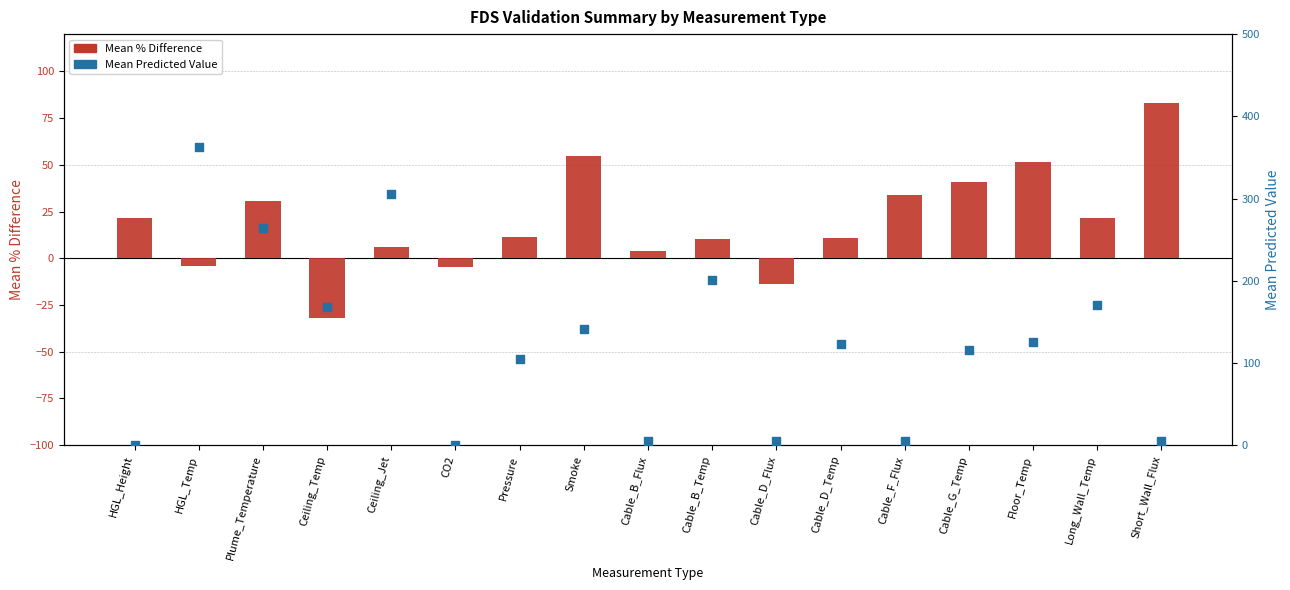

Which series has the largest total across all categories?

Mean Predicted Value